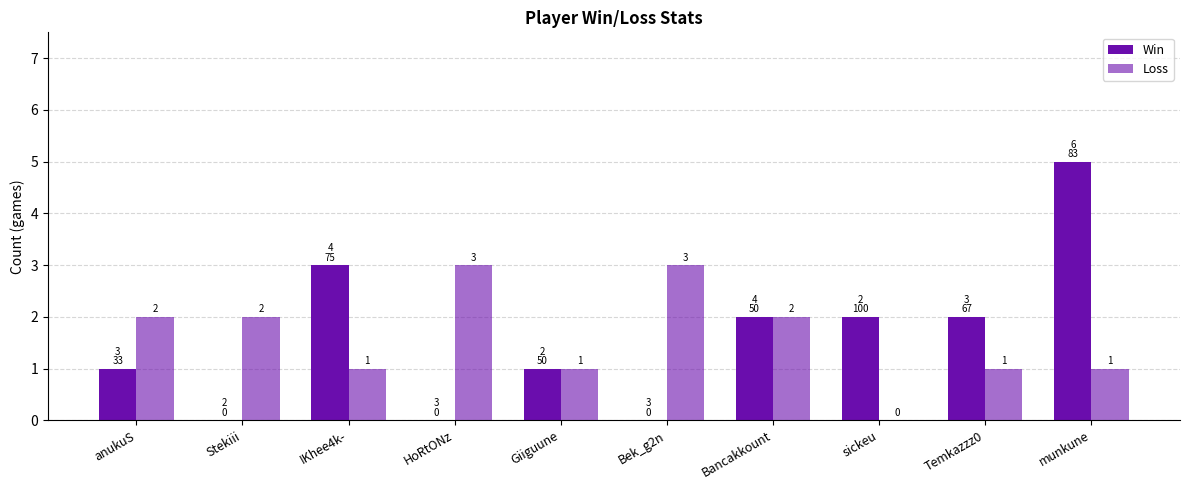

Reading left to right, extract all data points from this chart.

Win: 1	0	3	0	1	0	2	2	2	5
Loss: 2	2	1	3	1	3	2	0	1	1